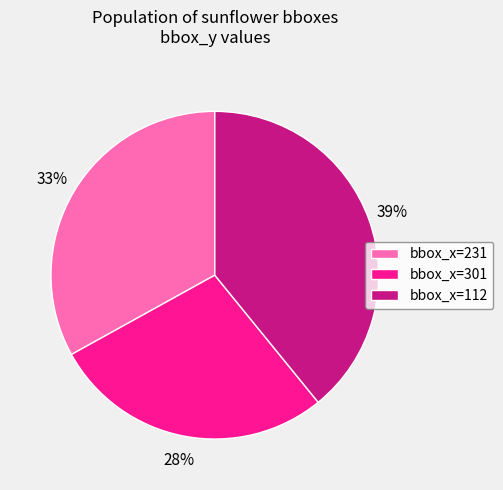

How many segments does this pie chart have?

3